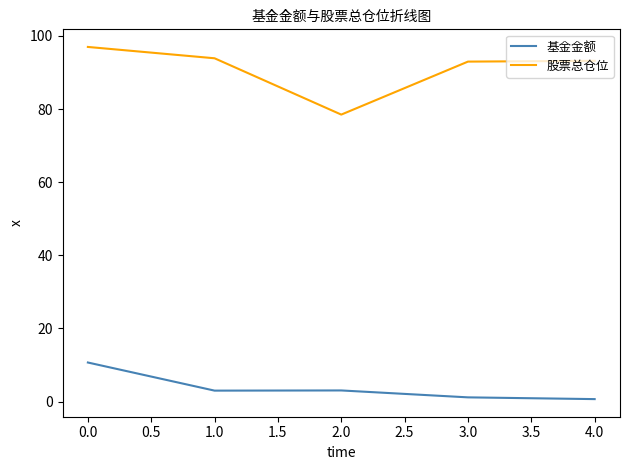

What is the minimum value shown in the chart?

0.7